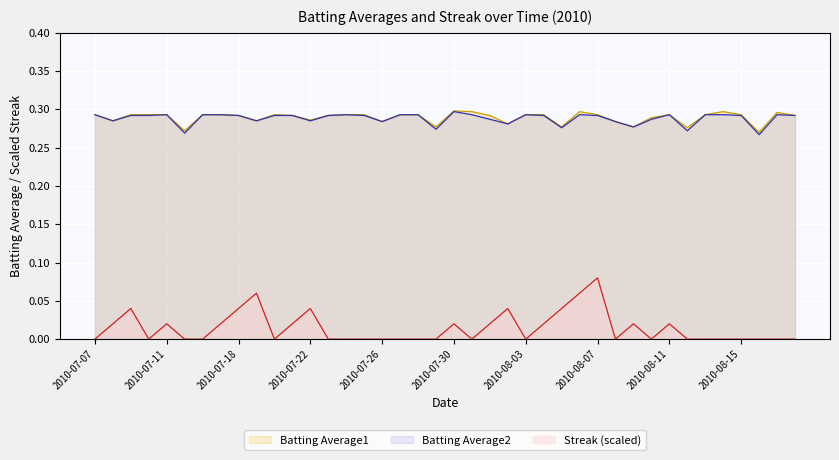

True or false: Batting Average1 has a value of 0.3 at 2010-08-10.

True